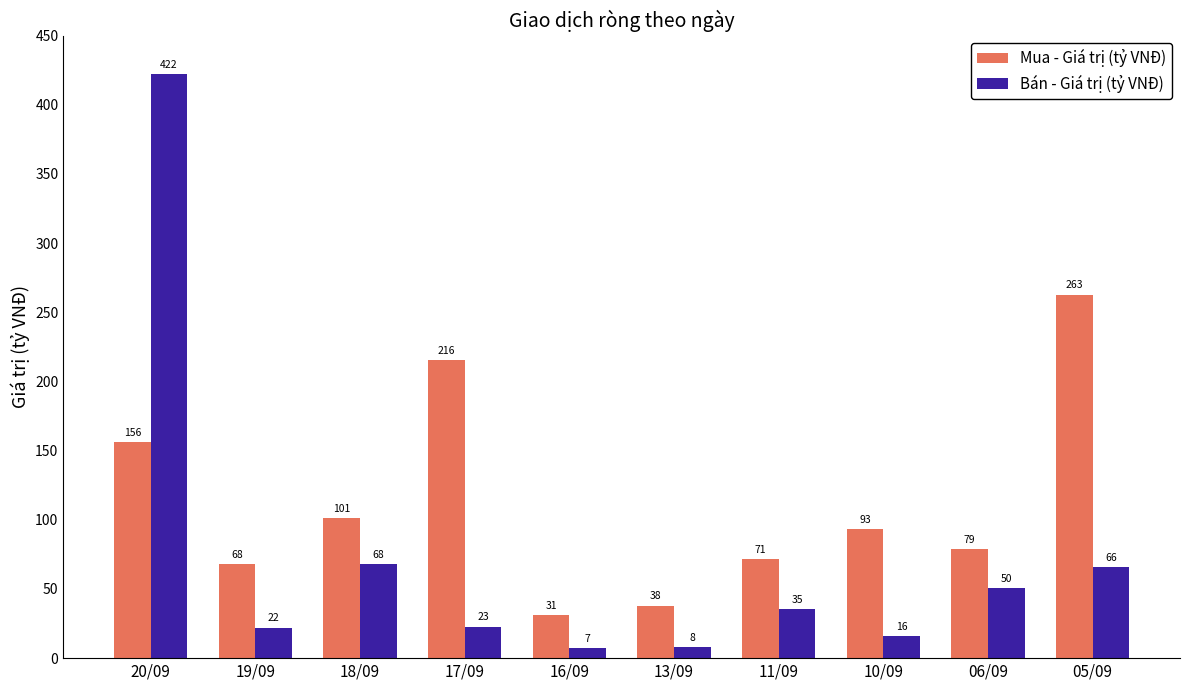

Does the chart contain stacked bars?

No